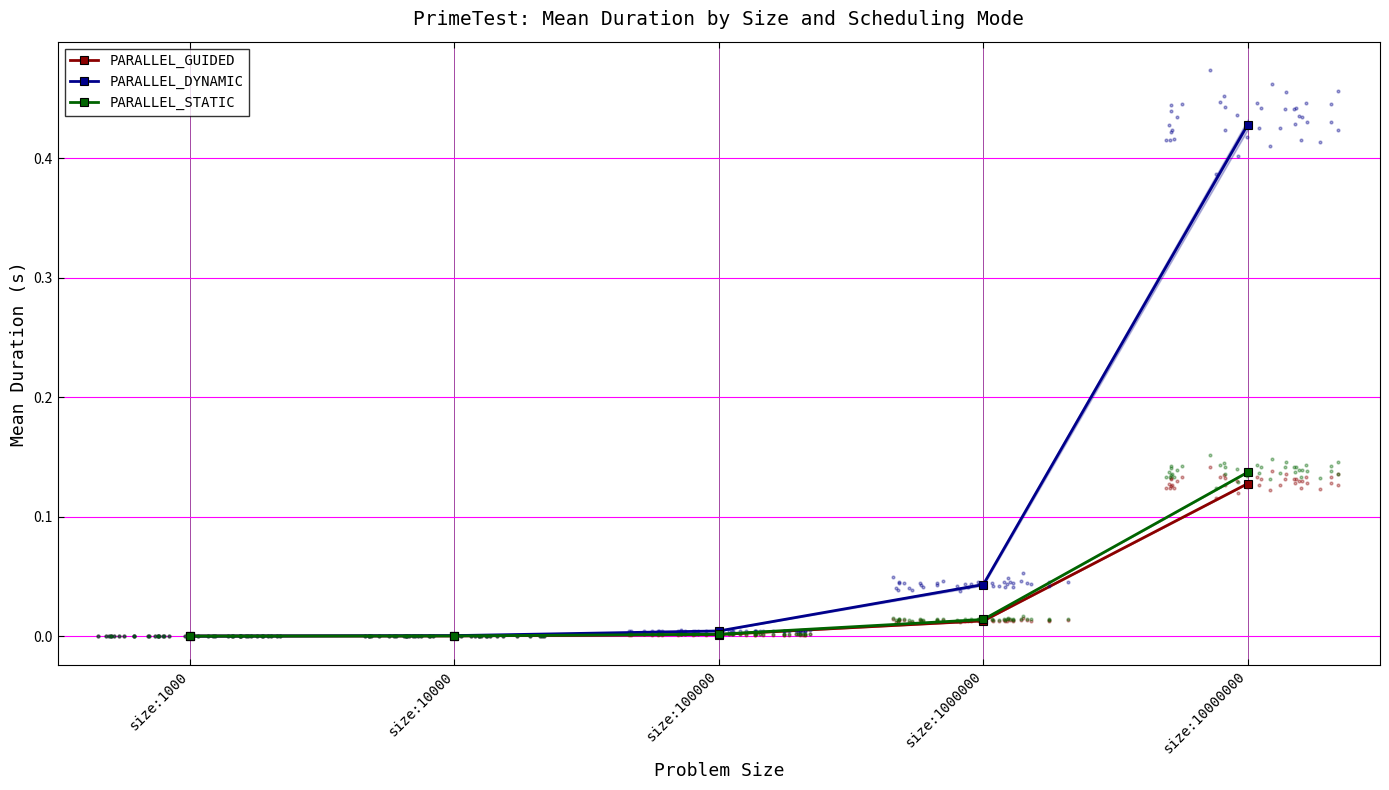

Which series has the largest Y range (max minus min)?

PARALLEL_DYNAMIC